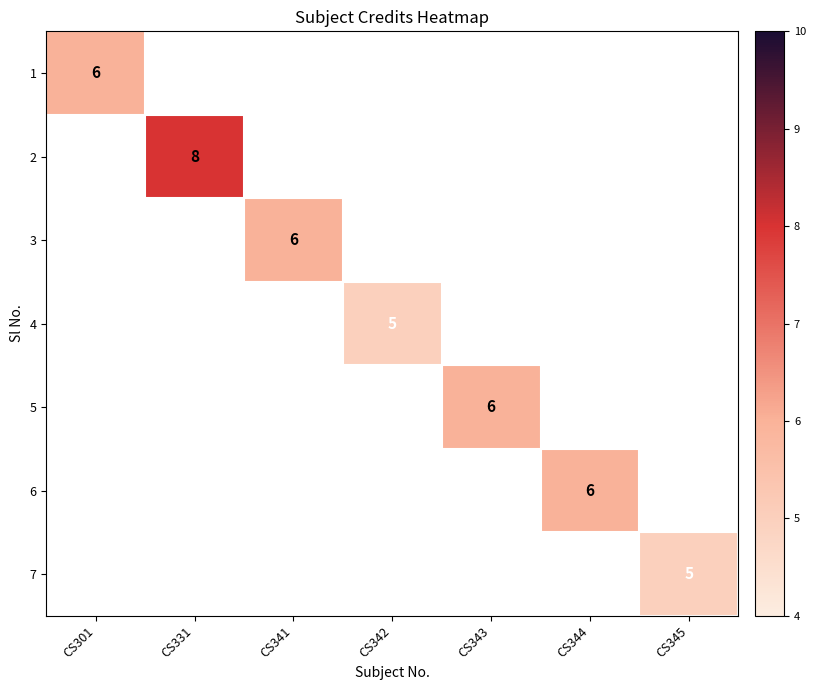

Which label corresponds to the largest value in the chart?

CS331